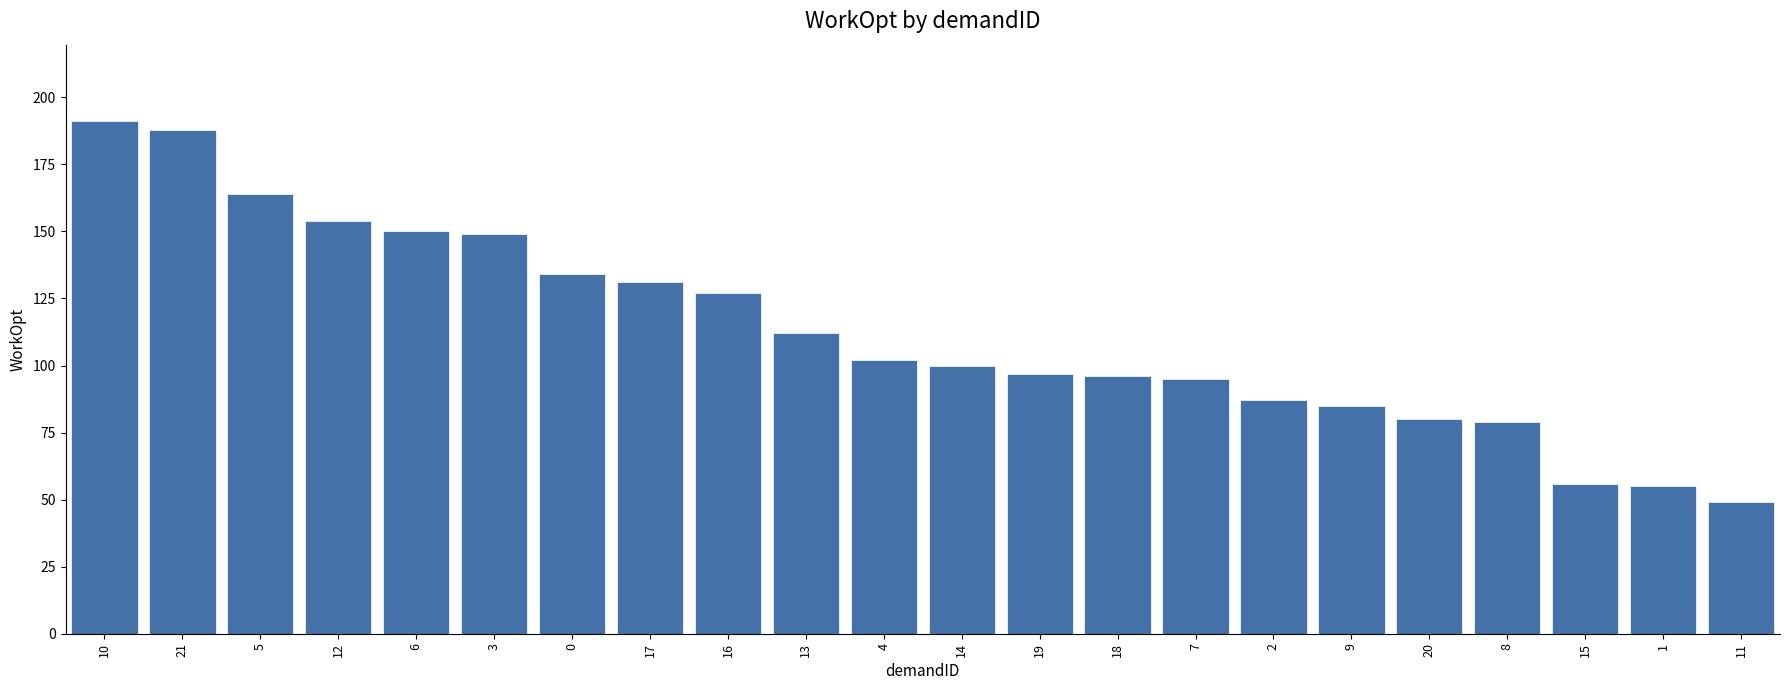

What is the sum of all values?

2481